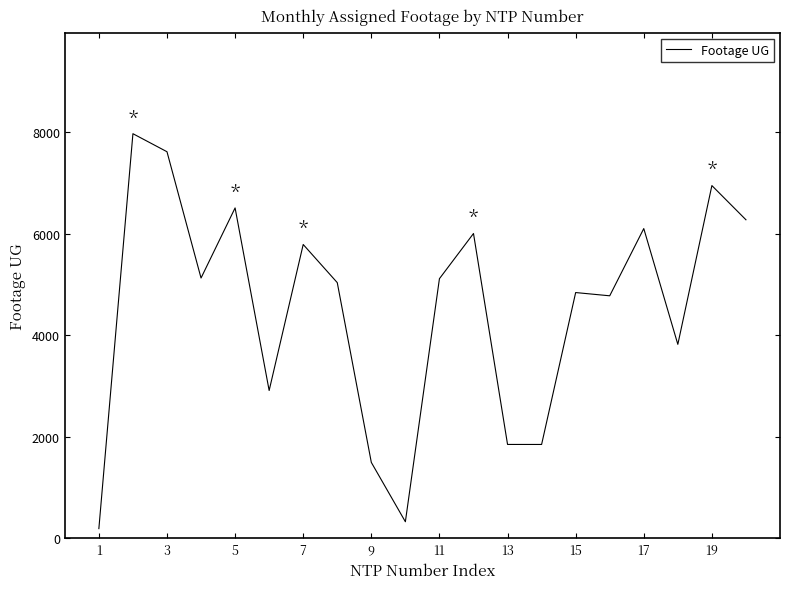

How many values are below 5113?

10